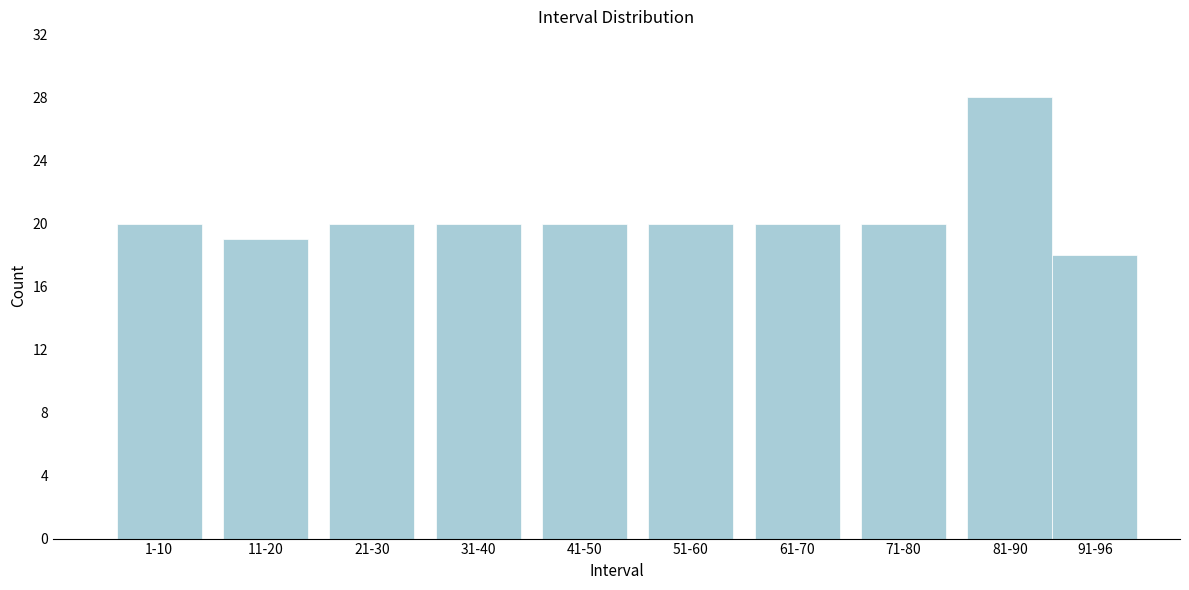

Reading right to left, transcribe all the data shown in this chart.

18	28	20	20	20	20	20	20	19	20